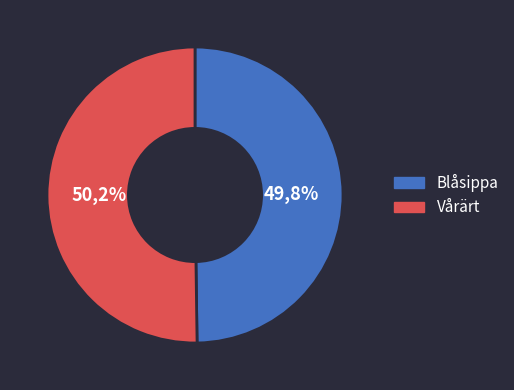

True or false: Blåsippa accounts for 42% of the total.

False